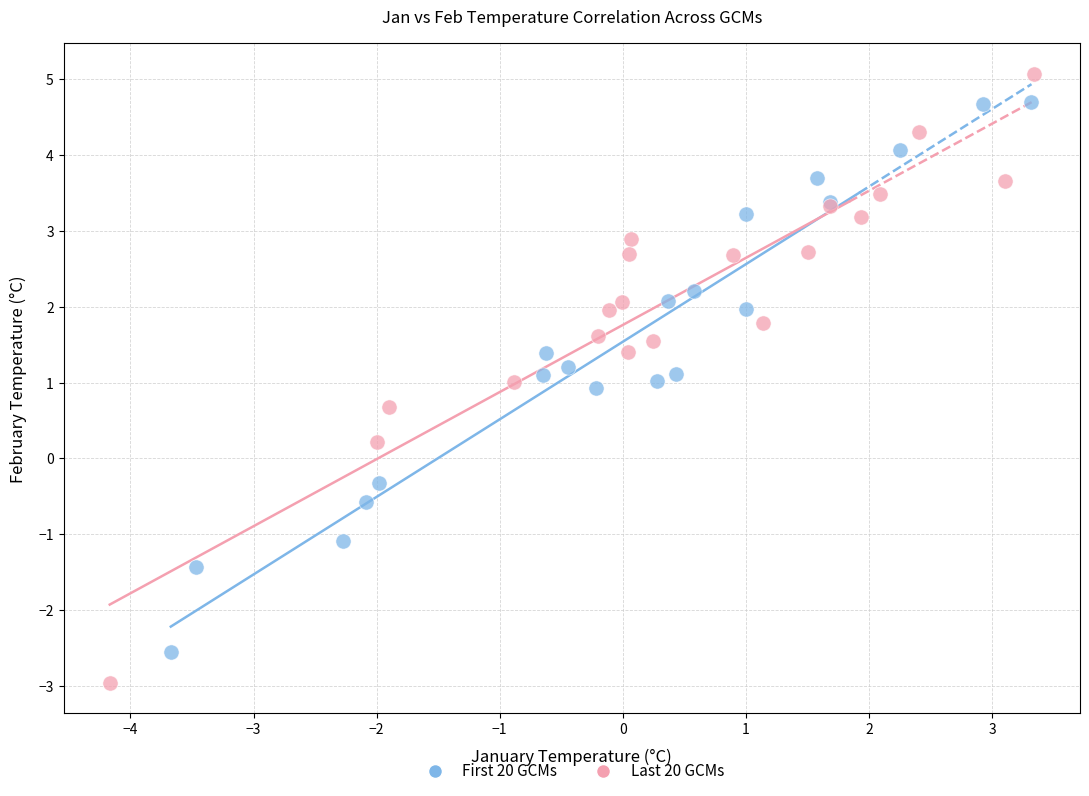

Which series reaches the minimum Y coordinate?

Last 20 GCMs